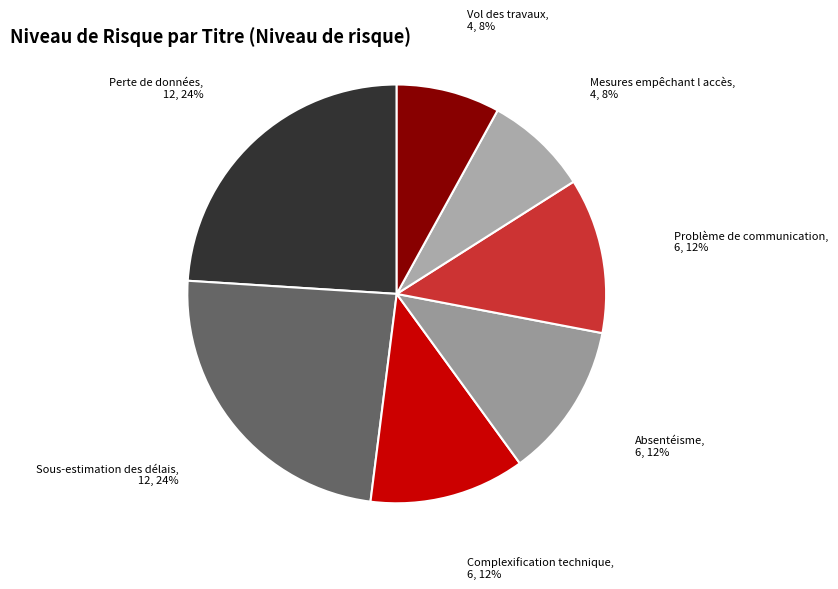

What percentage is the Perte de données slice, to the nearest percent?

24%